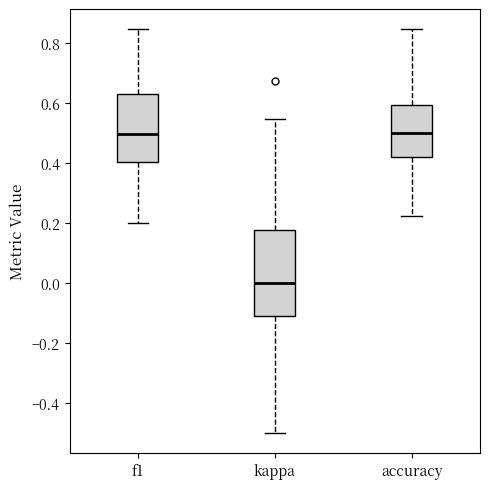

Reading left to right, transcribe this box plot: for each box, give where its median line is, the range the box spans, and where its two whiskers end, as read against the y-axis. The values are not printed on the chart, so give them approximately, as read against the axis.

f1: median 0.50, box 0.40 to 0.64, whiskers 0.20 to 0.84
kappa: median 0.00, box -0.10 to 0.18, whiskers -0.50 to 0.54
accuracy: median 0.50, box 0.42 to 0.60, whiskers 0.22 to 0.84